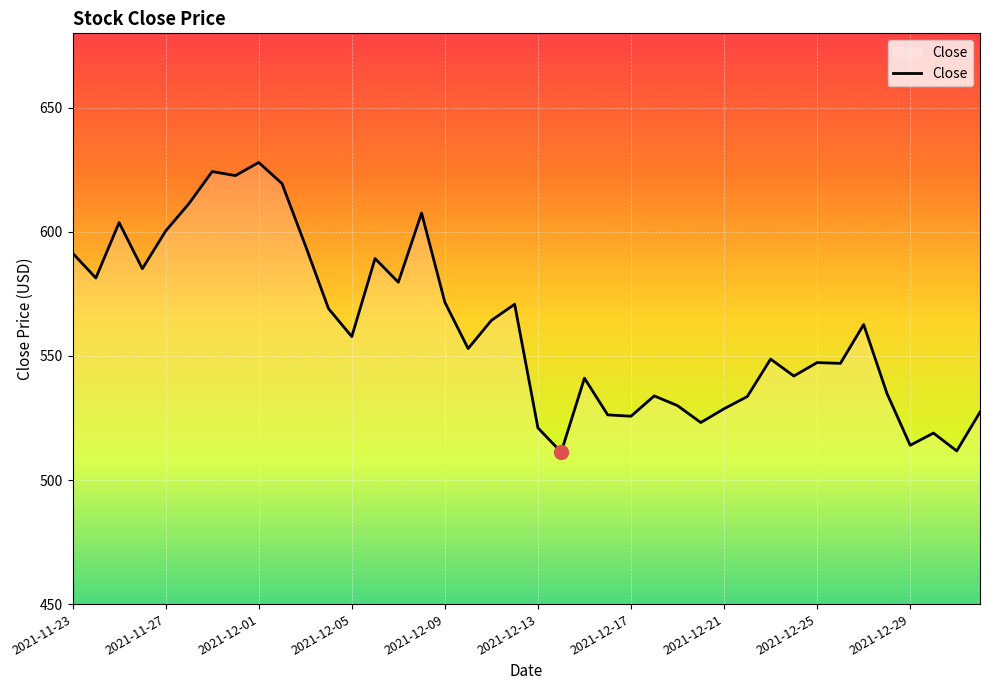

Does the chart display data point markers on the line(s)?

No